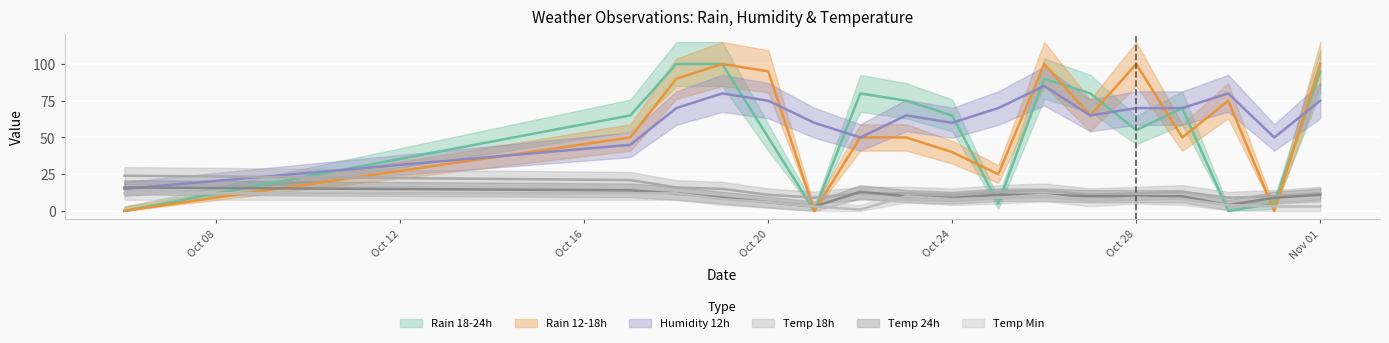

True or false: temp_24 has a value of 5 at 2023-10-19.

False